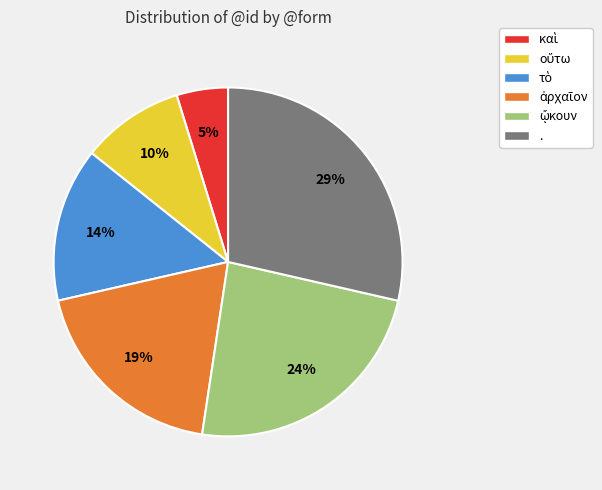

How many slices are in this pie chart?

6